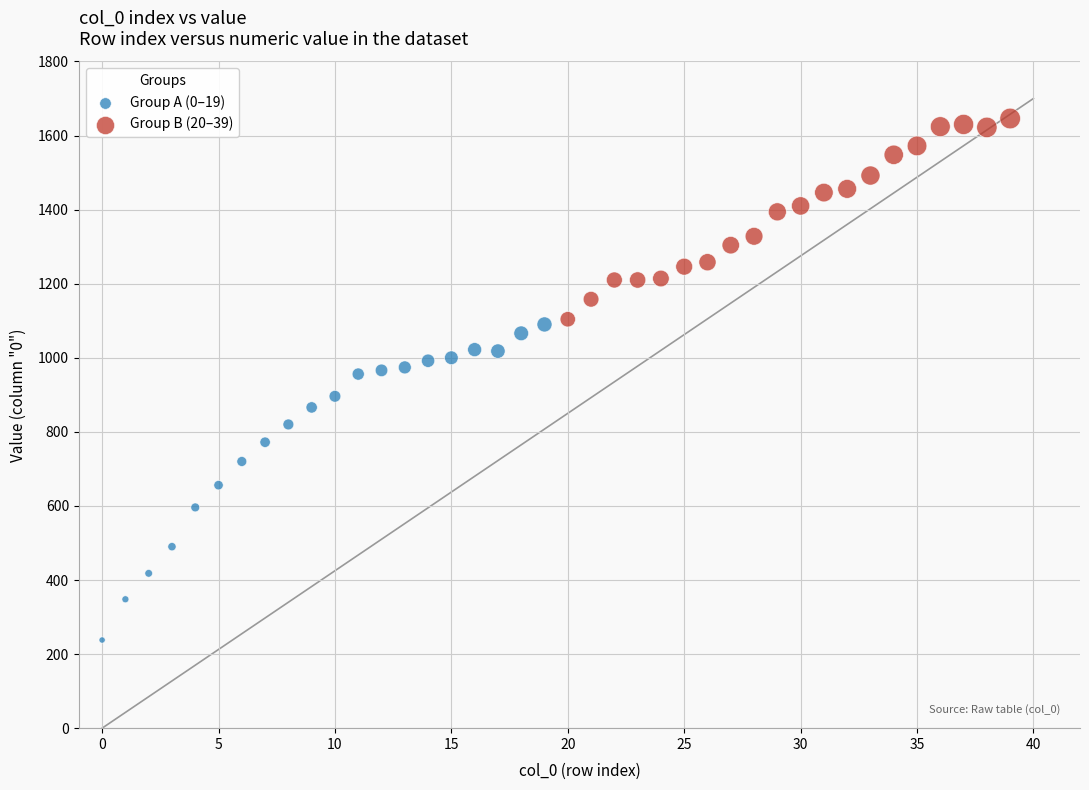

Which series has the largest Y range (max minus min)?

Group A (0–19)